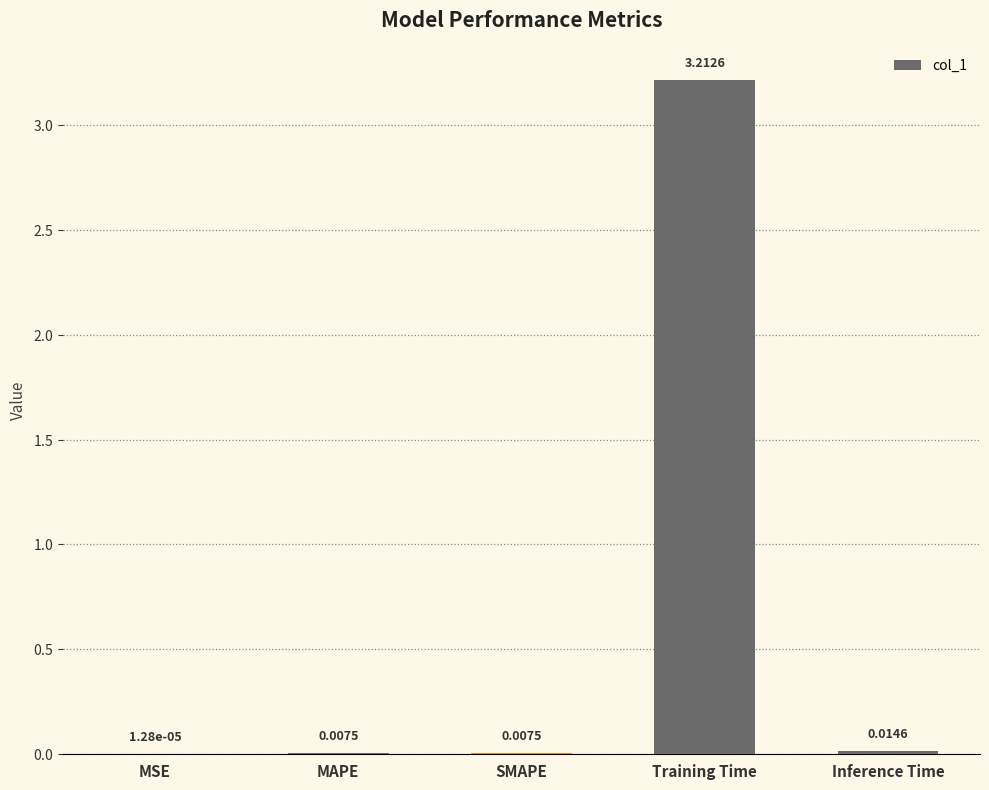

At which category does the chart reach its peak across all series?

Training Time